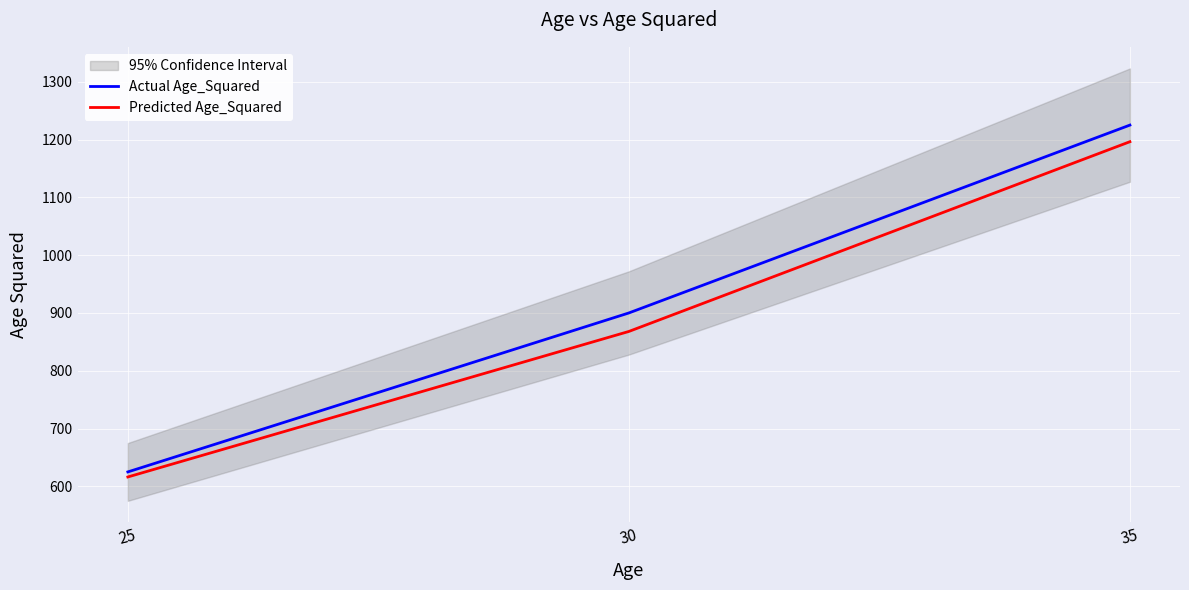

At how many categories does at least one series exceed 861?

2